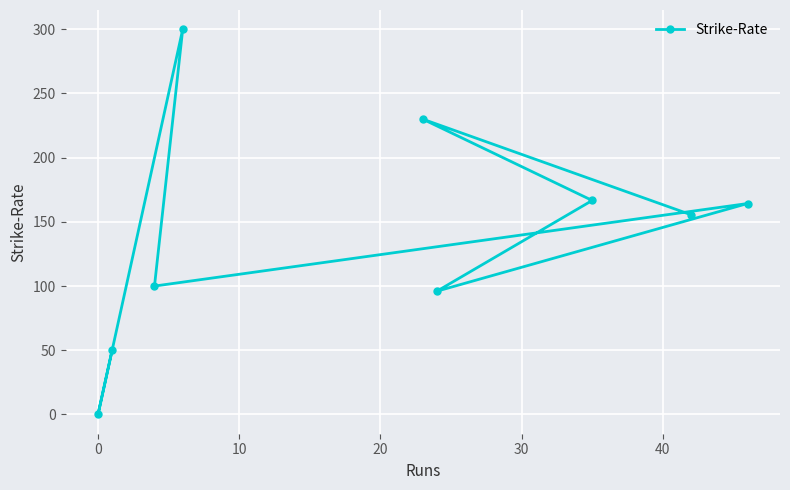

What is the sum of all values?

1262.5